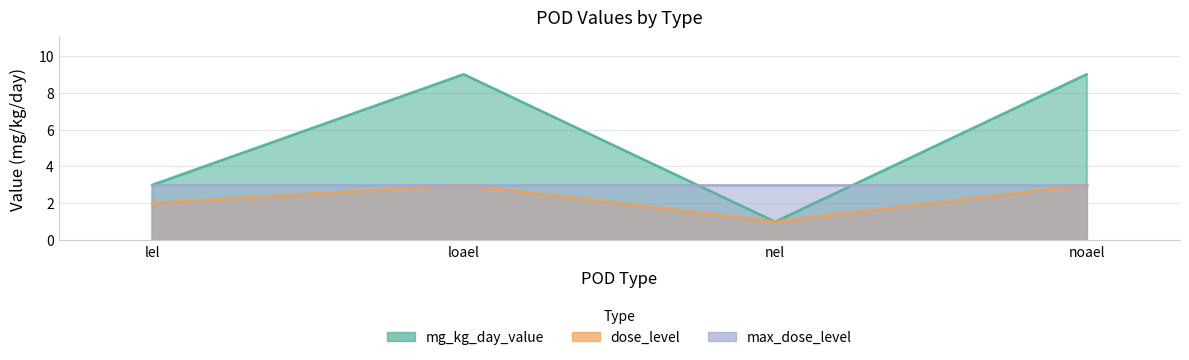

Where is the first local maximum for mg_kg_day_value?

loael